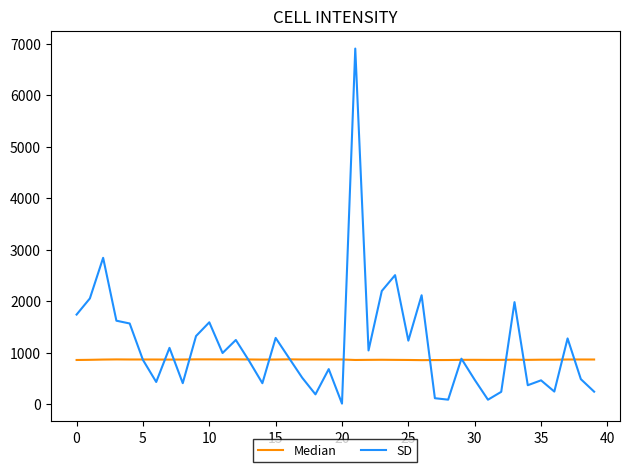

What is the highest value of the SD series?

6905.0